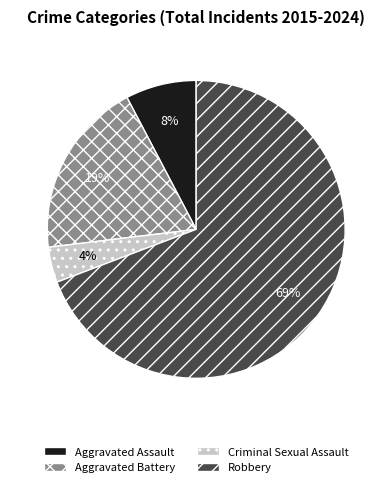

Is the sum of Robbery and Aggravated Battery greater than half?

Yes